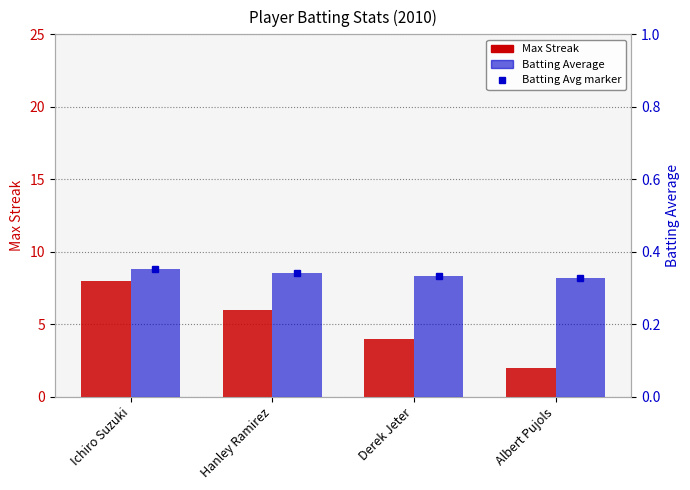

How many categories are shown in the chart?

4